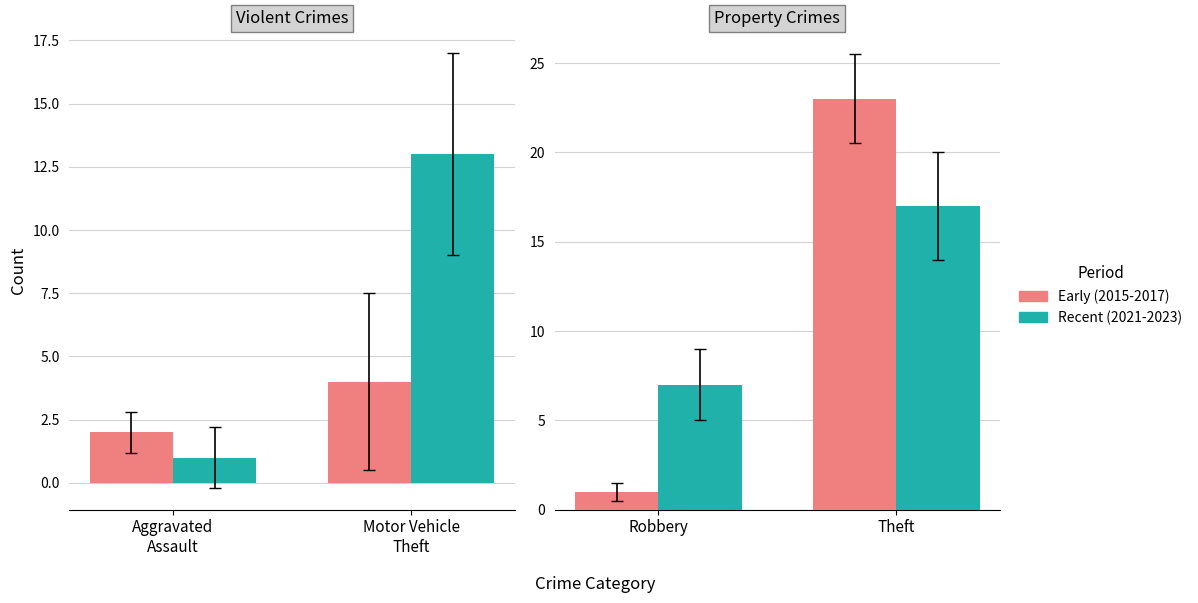

At which category does the chart reach its minimum across all series?

Robbery